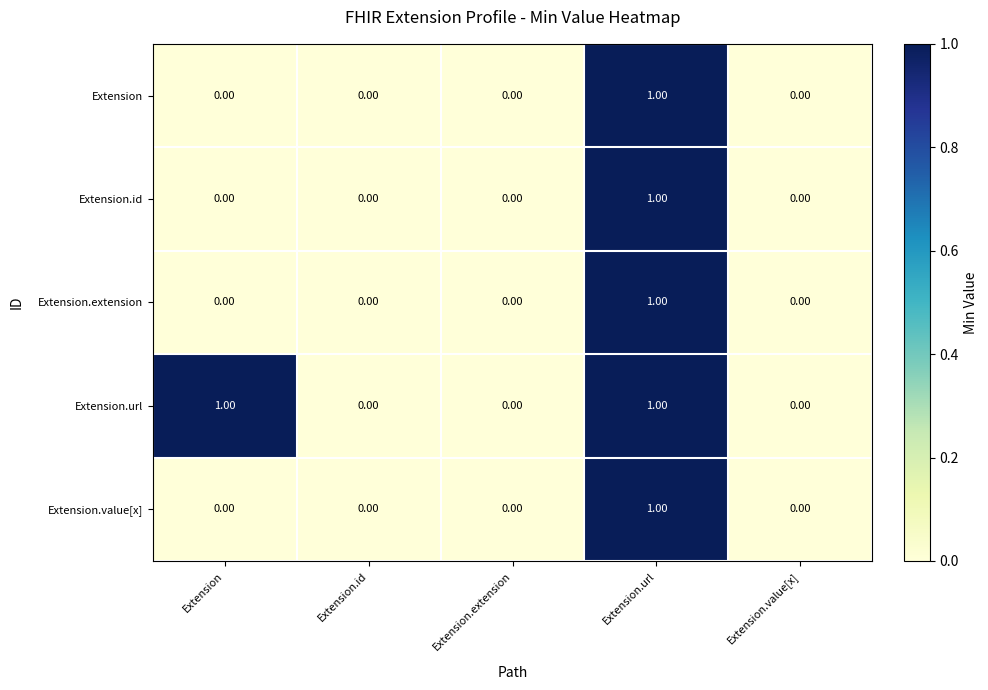

Which series has the largest total across all categories?

Extension.url